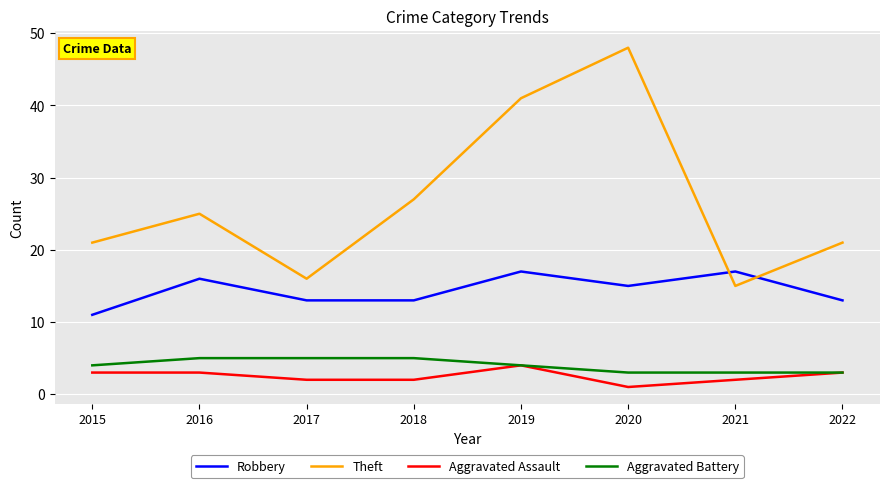

What are all the series names shown in the legend?

Robbery, Theft, Aggravated Assault, Aggravated Battery